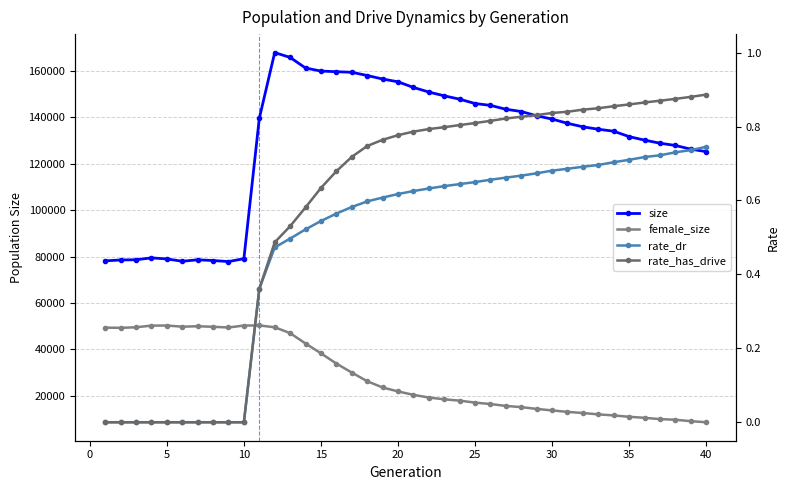

True or false: rate_has_drive and size cross at least once.

False